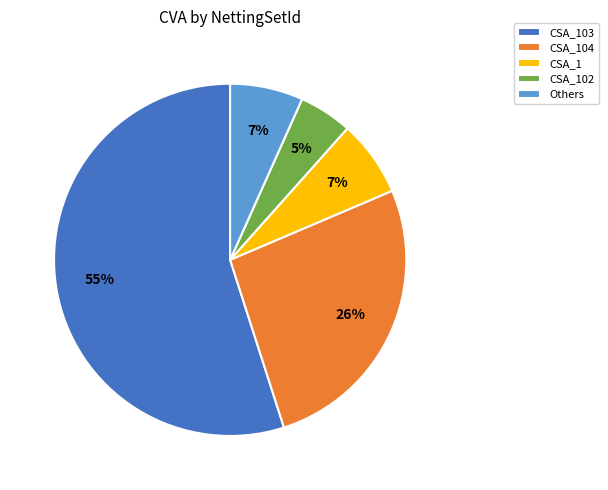

The CSA_102 slice represents 5% of the pie. True or false?

True